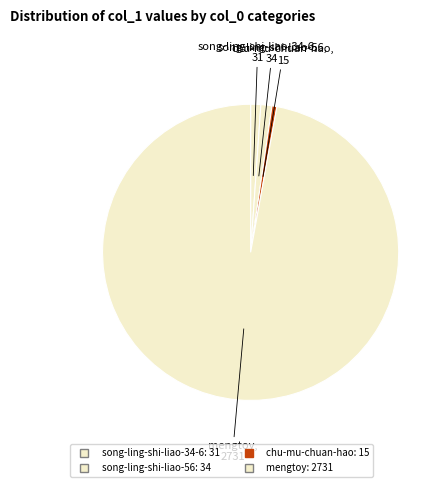

How many segments does this pie chart have?

4